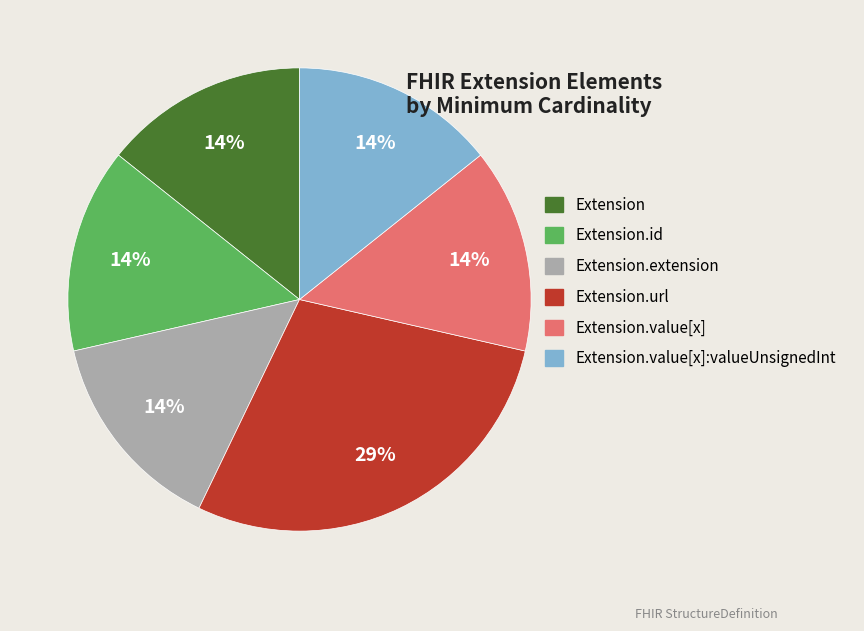

Is it true that Extension.url is 92% of the pie?

False